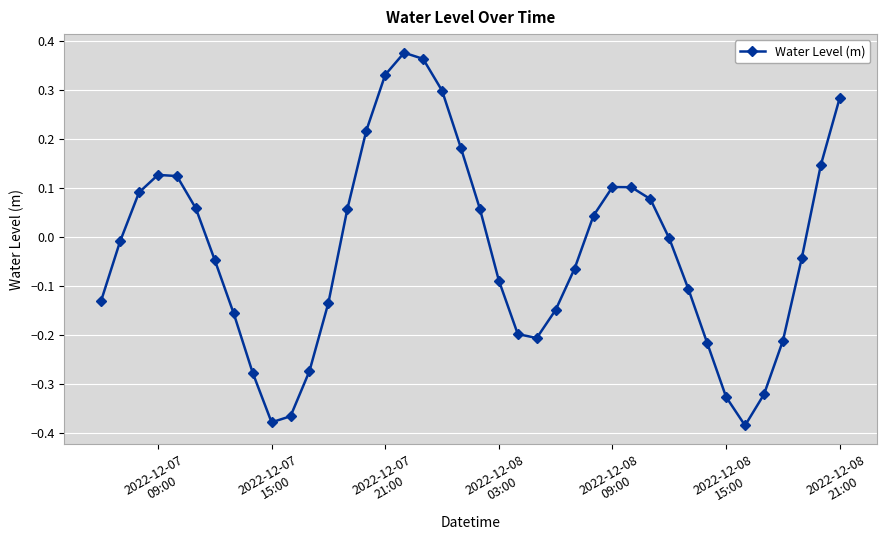

What is the sum of all values?

-1.0